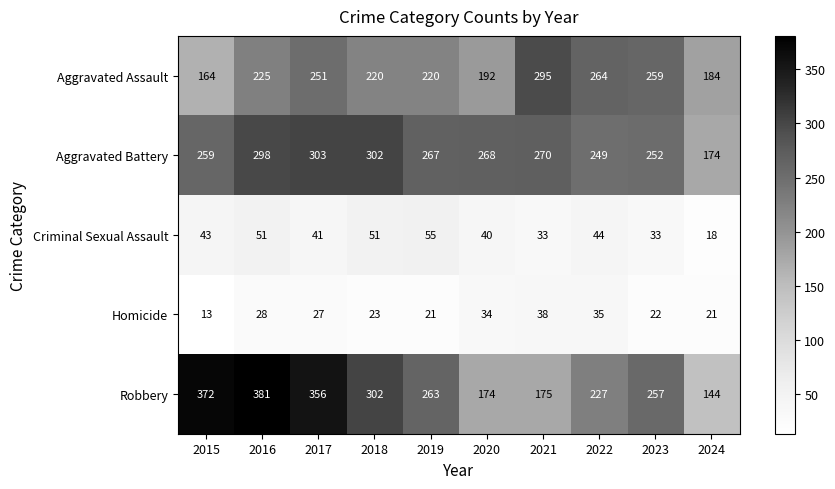

At how many categories does at least one series exceed 287?

5